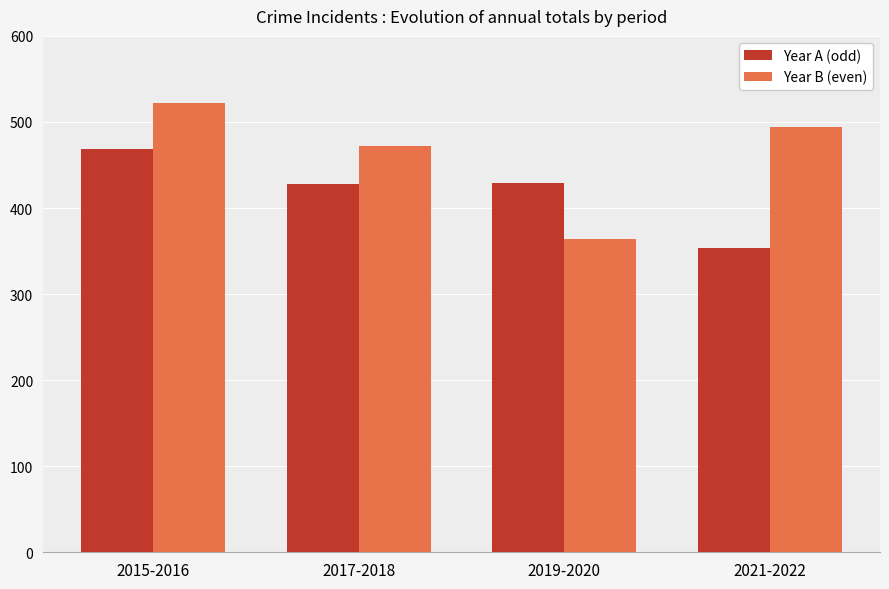

Where is Year B (even) nearest to the value 443?

2017-2018